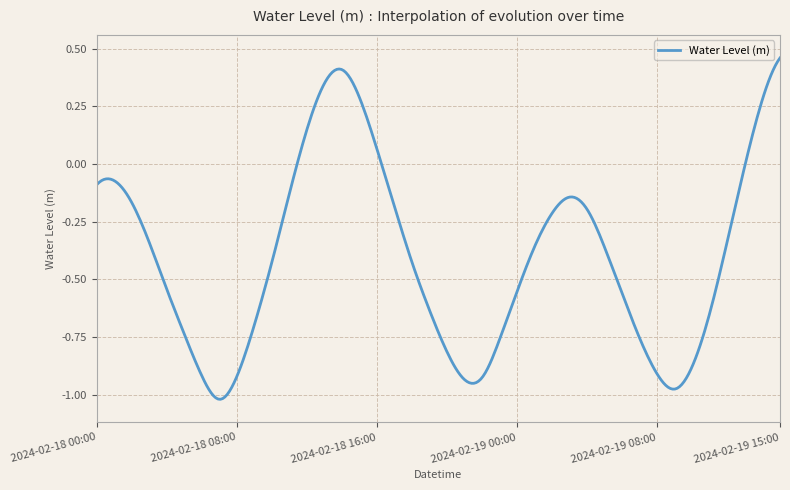

What is the difference between the maximum and minimum values?

1.5